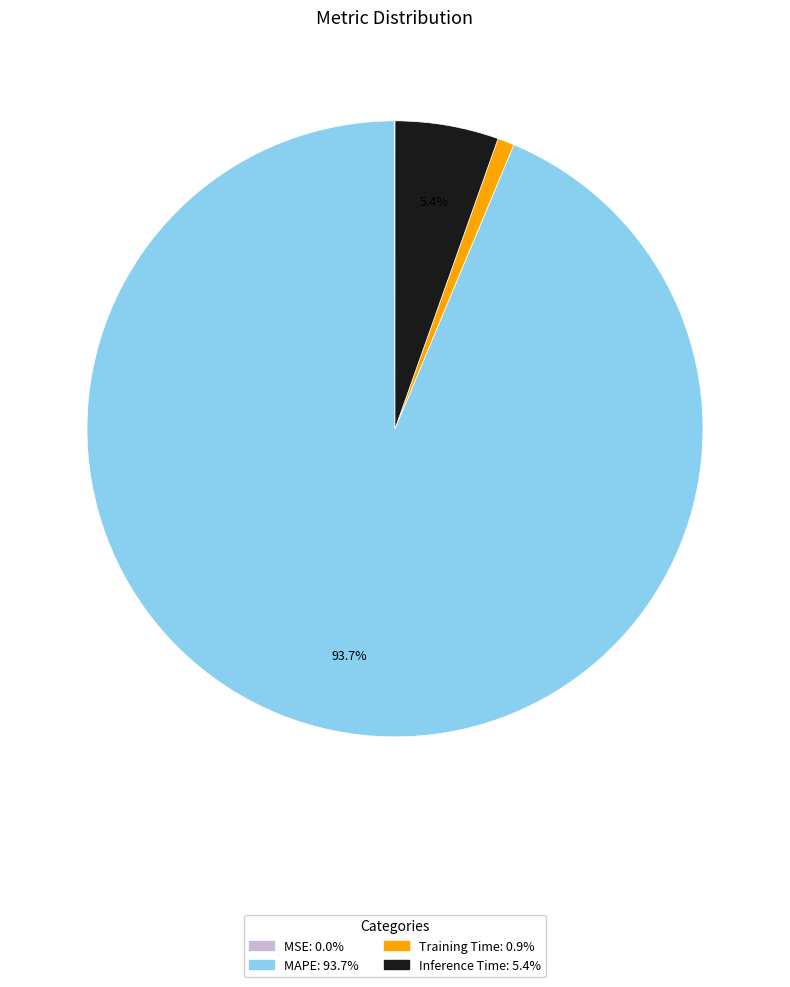

To the nearest percent, what is the difference between the largest and smallest slice percentages?

94%